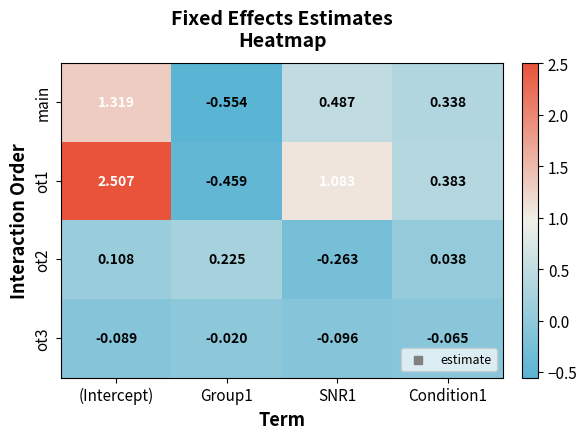

Is the value of ot3 at SNR1 greater than the value of main at (Intercept)?

No